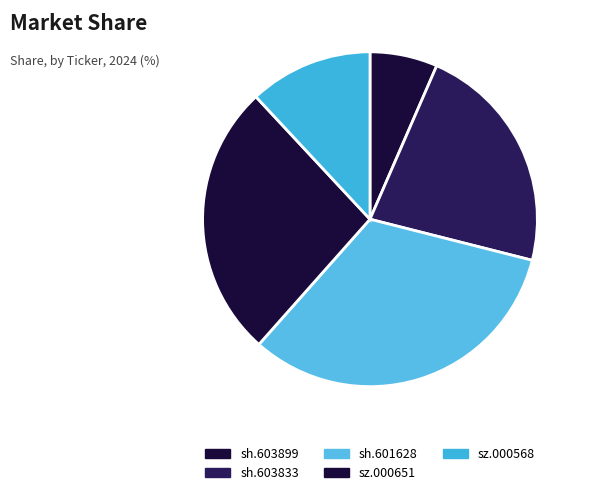

Count the number of slices in the pie.

5